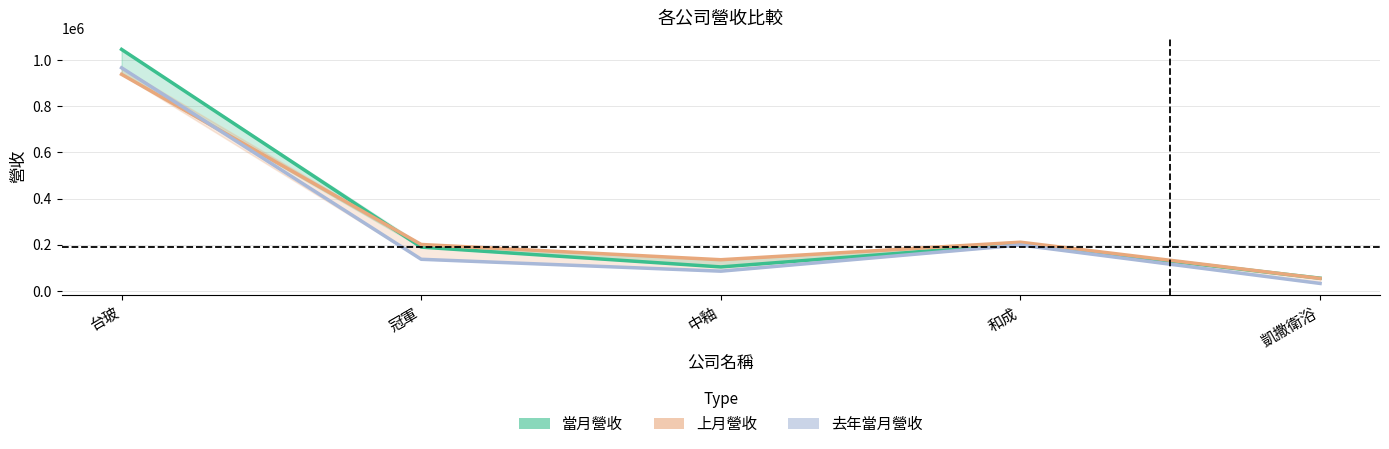

Where does the 當月營收 series first go above 189922?

台玻